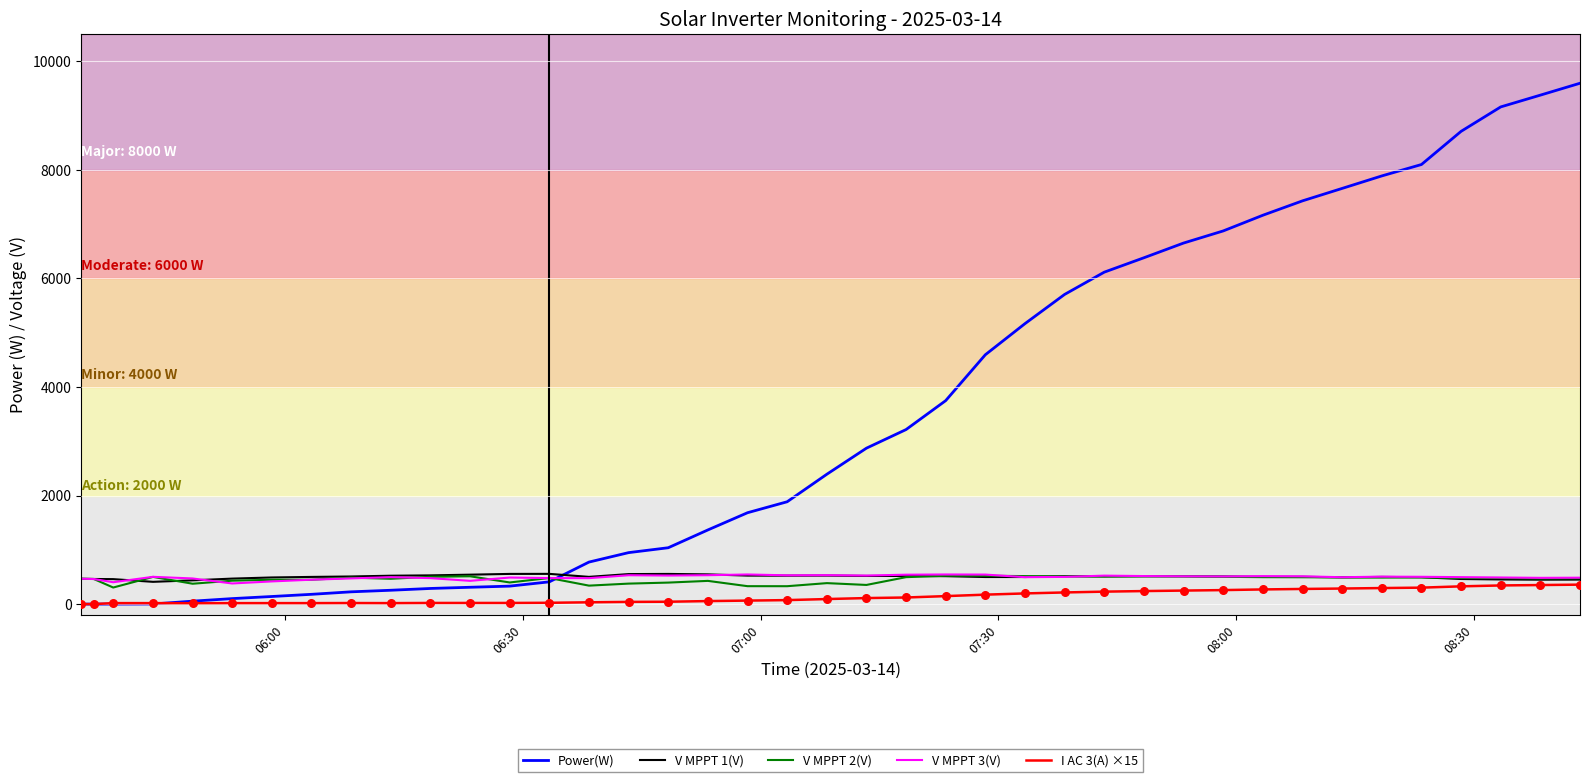

Which series has the largest range (max minus min)?

Power(W)